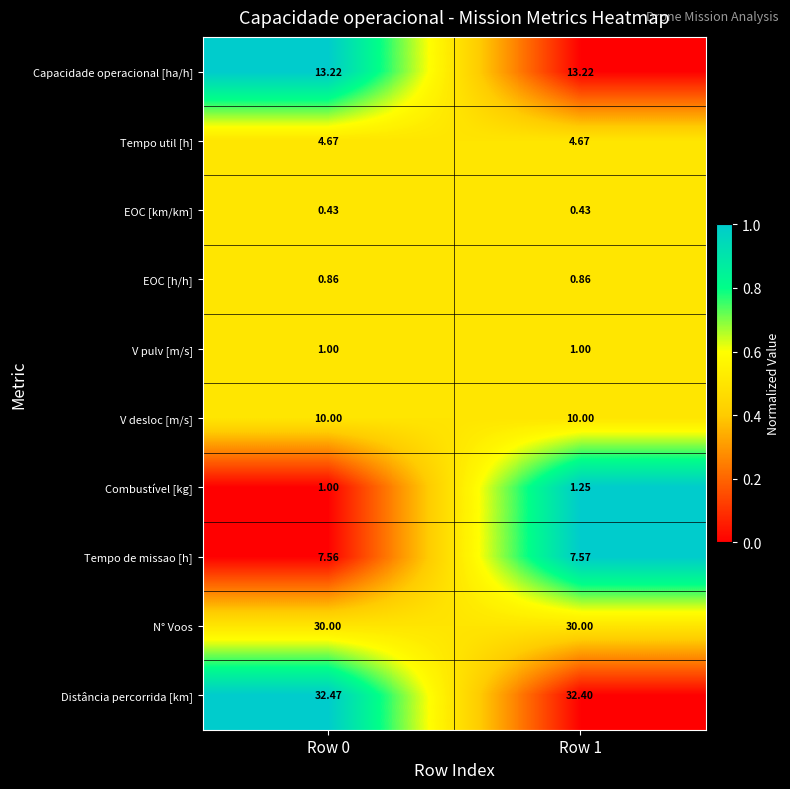

Which series has the largest range (max minus min)?

Combustível [kg]